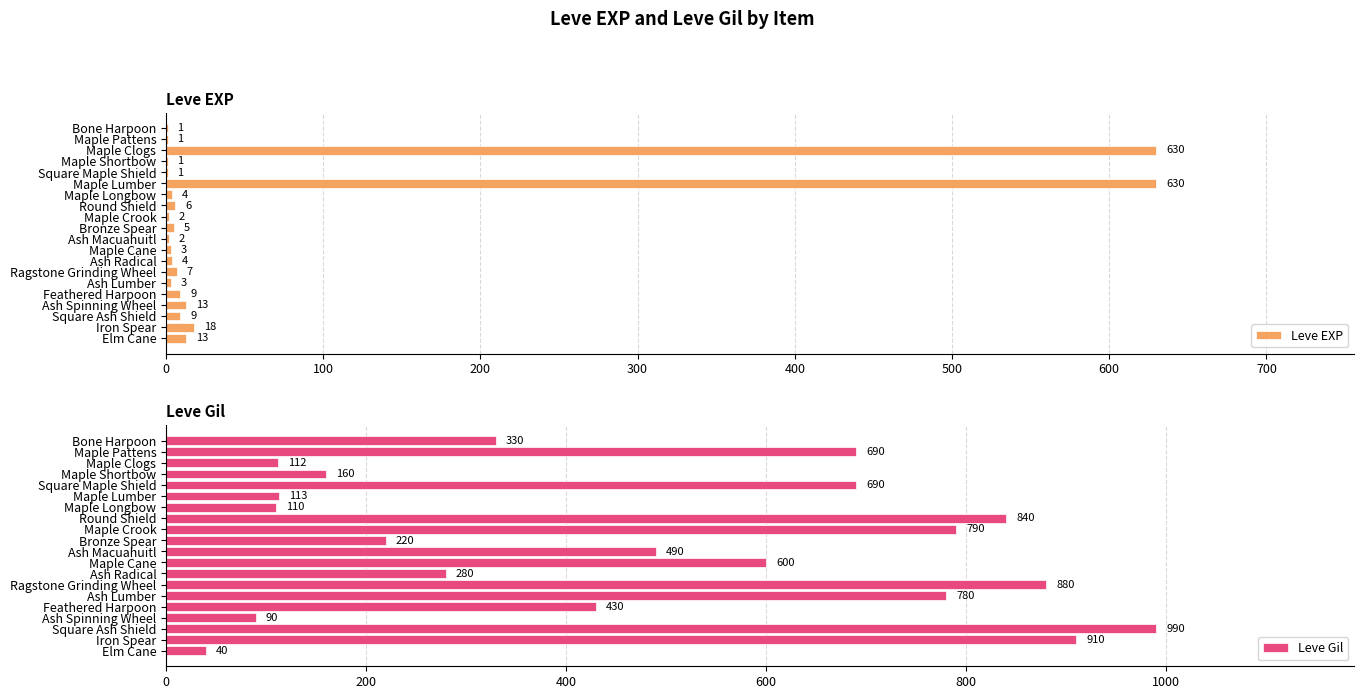

How many data points does each series have?

20